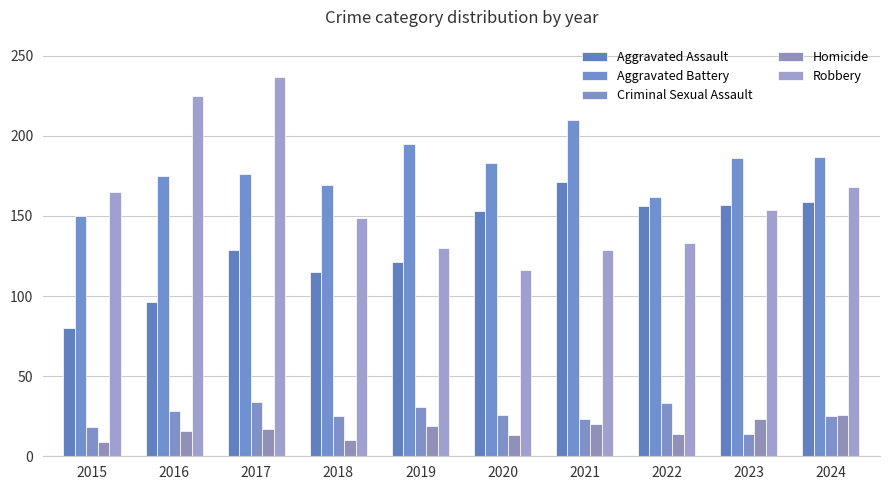

Reading left to right, transcribe all the data shown in this chart.

Aggravated Assault: 80	96	129	115	121	153	171	156	157	159
Aggravated Battery: 150	175	176	169	195	183	210	162	186	187
Criminal Sexual Assault: 18	28	34	25	31	26	23	33	14	25
Homicide: 9	16	17	10	19	13	20	14	23	26
Robbery: 165	225	237	149	130	116	129	133	154	168